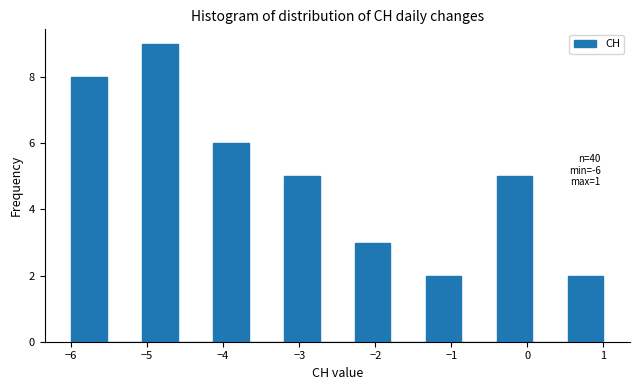

Which range on the x-axis has the tallest bar?

-5.1 to -4.6